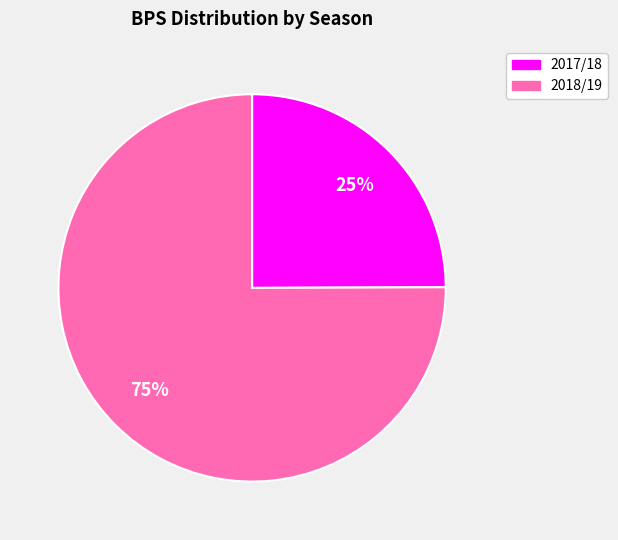

Do 2018/19 and 2017/18 together represent more than half of the pie?

Yes